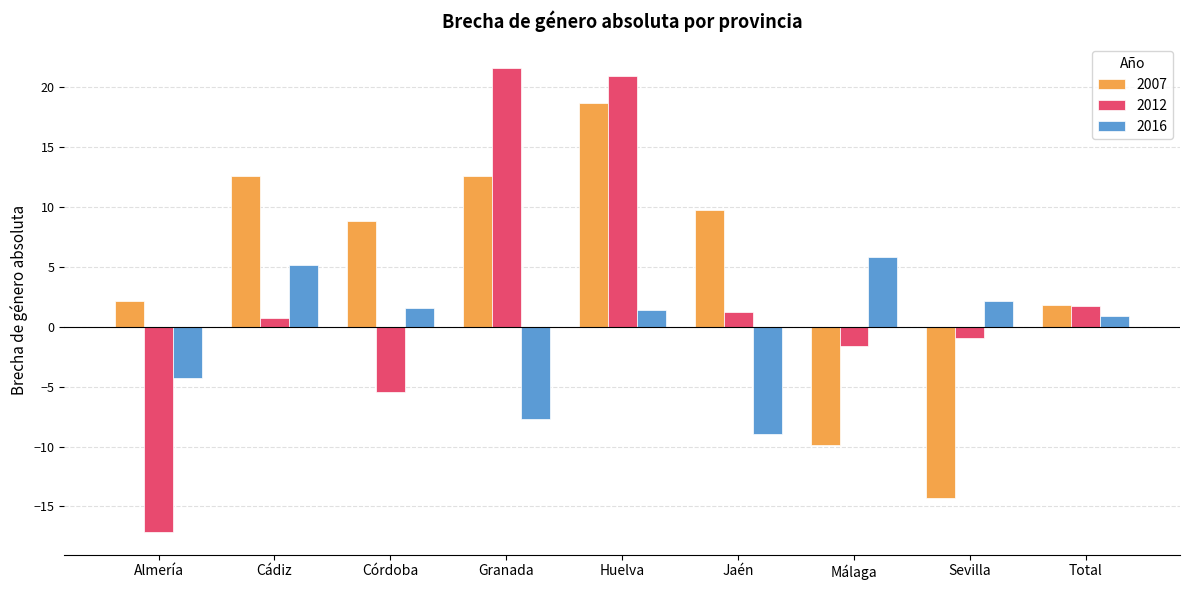

What are all the series names shown in the legend?

2007, 2012, 2016